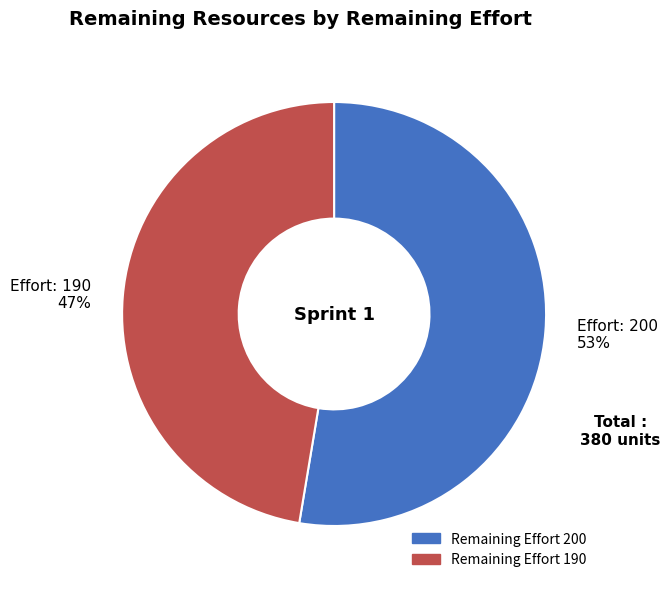

To the nearest percent, what is the average slice percentage?

50%